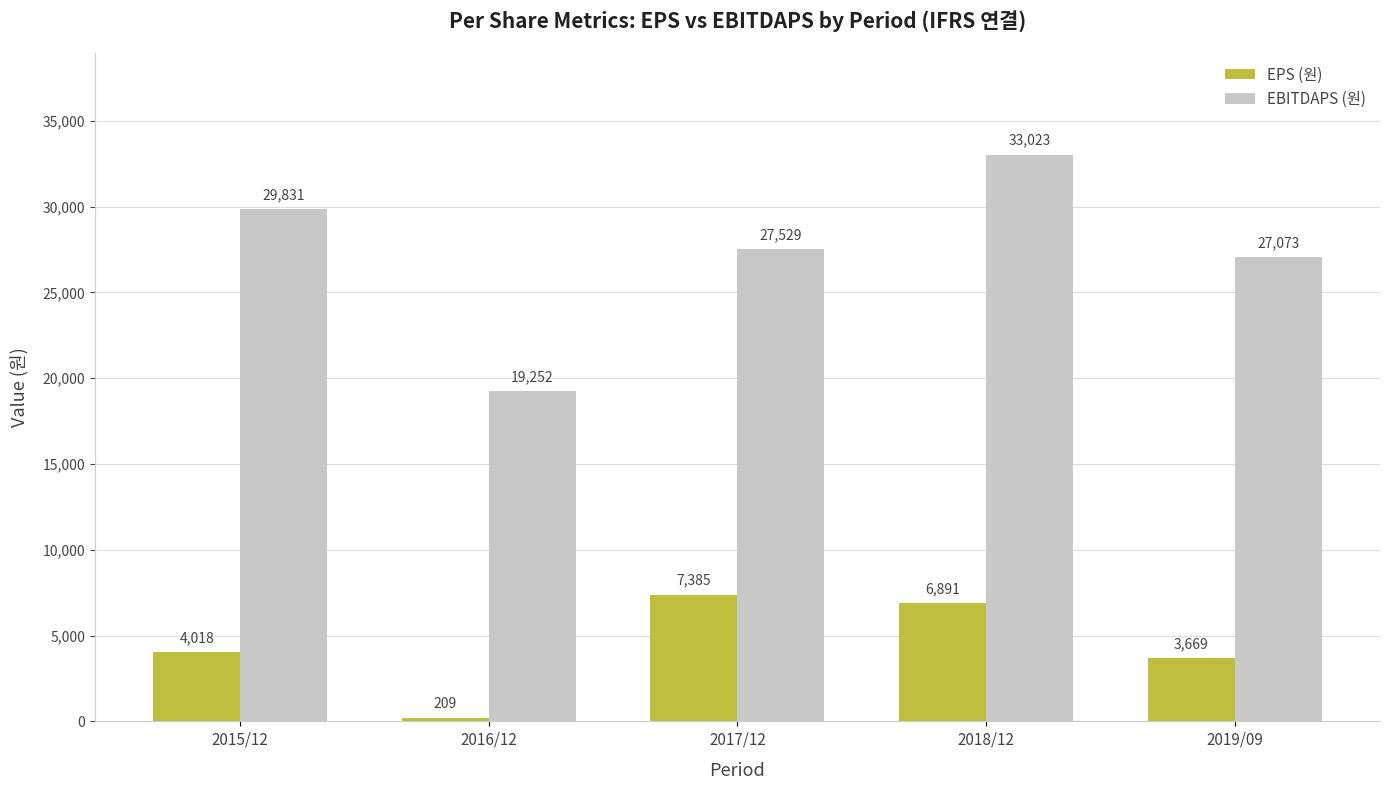

Where is EBITDAPS (원) nearest to the value 26137?

2019/09